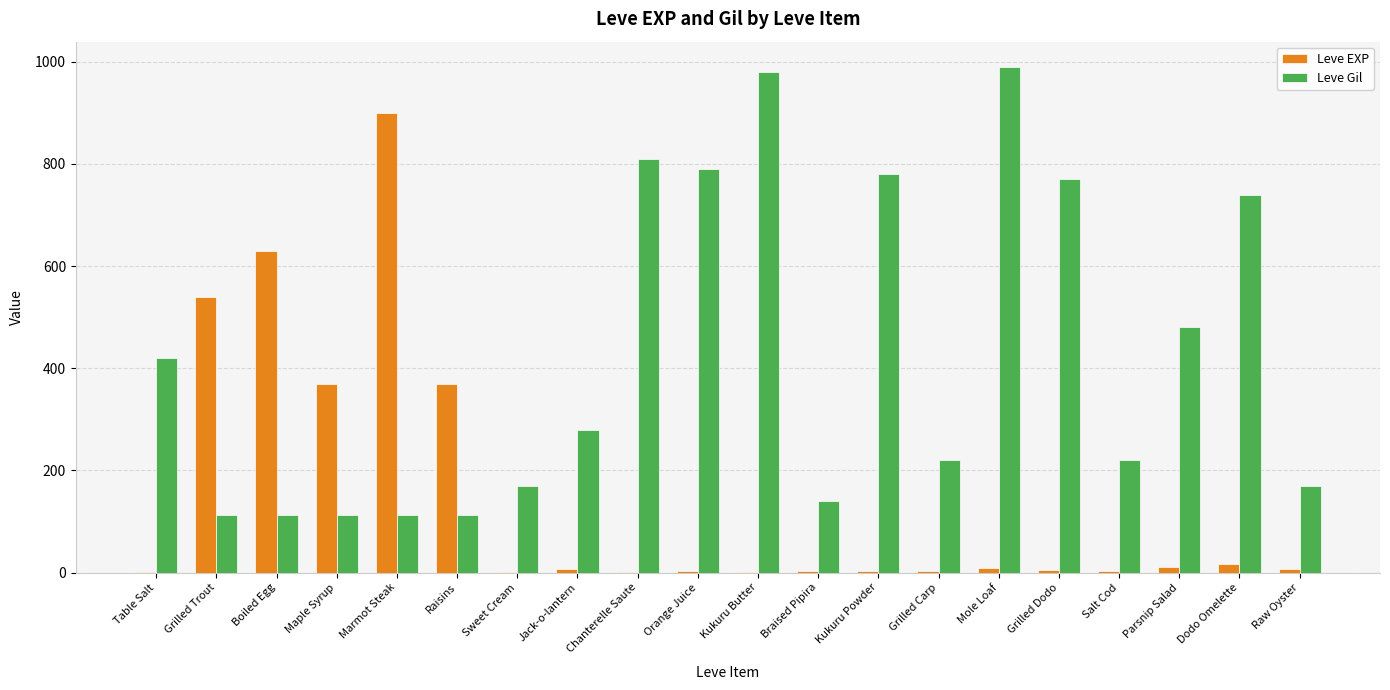

Is it true that Leve EXP equals 242 at Maple Syrup?

False